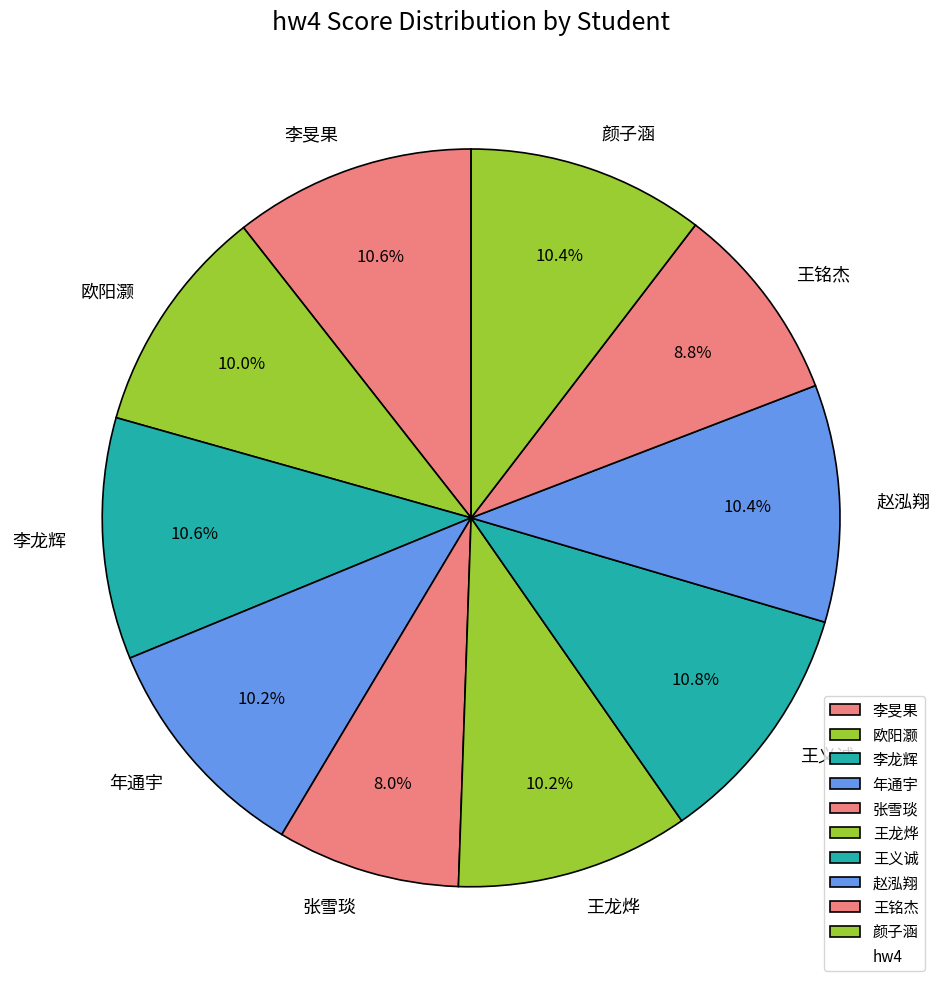

To the nearest percent, what is the average slice percentage?

10%